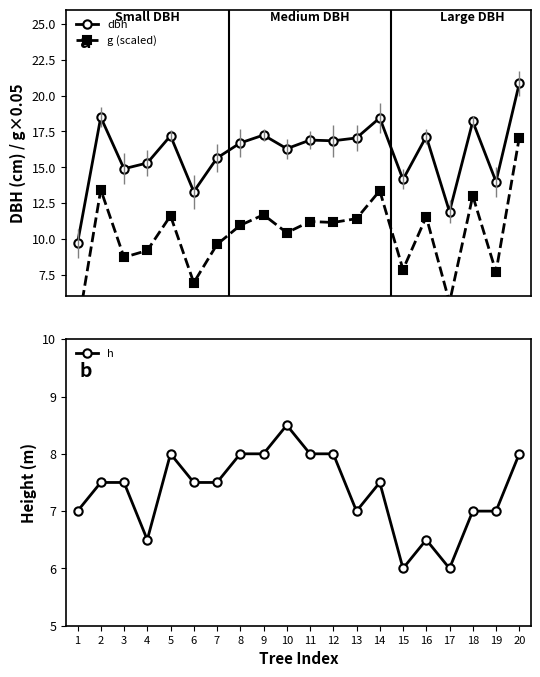

Reading left to right, extract all data points from this chart.

dbh: 1=9.7	2=18.5	3=14.9	4=15.3	5=17.2	6=13.3	7=15.7	8=16.7	9=17.2	10=16.3	11=16.9	12=16.9	13=17.1	14=18.4	15=14.2	16=17.1	17=11.9	18=18.2	19=14.0	20=20.9
g (scaled): 1=3.7	2=13.4	3=8.7	4=9.2	5=11.6	6=6.9	7=9.6	8=11.0	9=11.7	10=10.4	11=11.2	12=11.1	13=11.4	14=13.4	15=7.9	16=11.6	17=5.6	18=13.0	19=7.7	20=17.1
h: 1=7.0	2=7.5	3=7.5	4=6.5	5=8.0	6=7.5	7=7.5	8=8.0	9=8.0	10=8.5	11=8.0	12=8.0	13=7.0	14=7.5	15=6.0	16=6.5	17=6.0	18=7.0	19=7.0	20=8.0